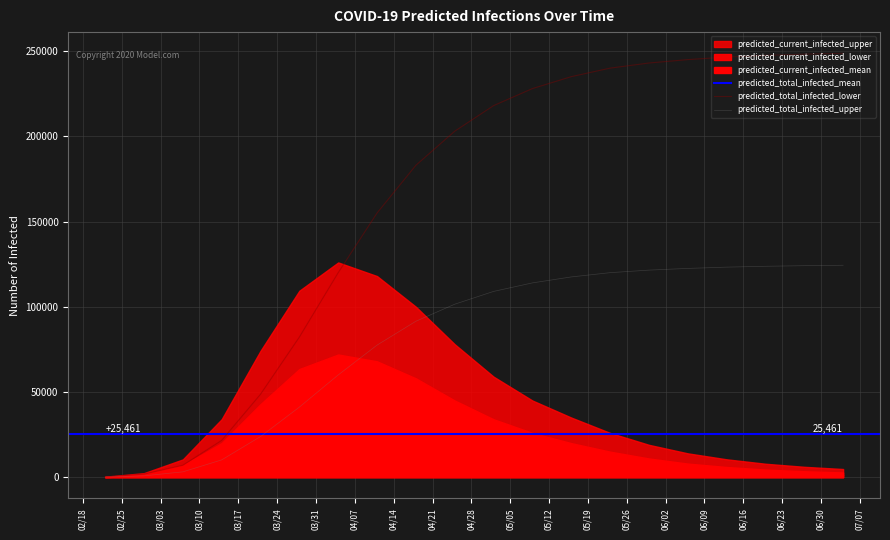

What is the label of the 15th point from the left?

2020-05-30